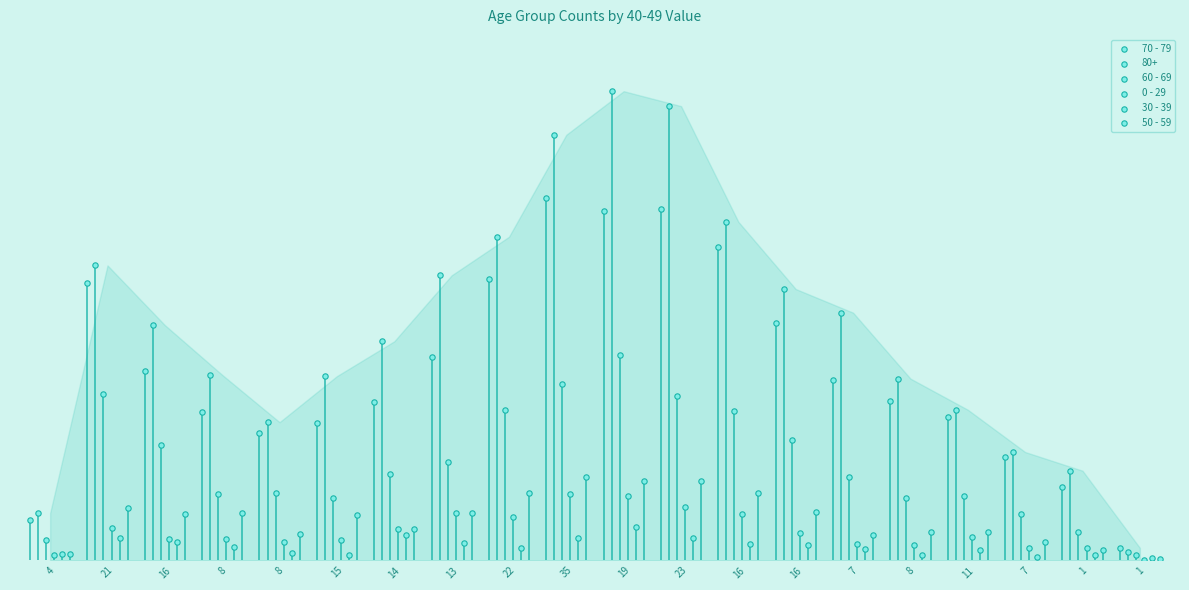

Which series has the widest spread of Y values?

70 - 79